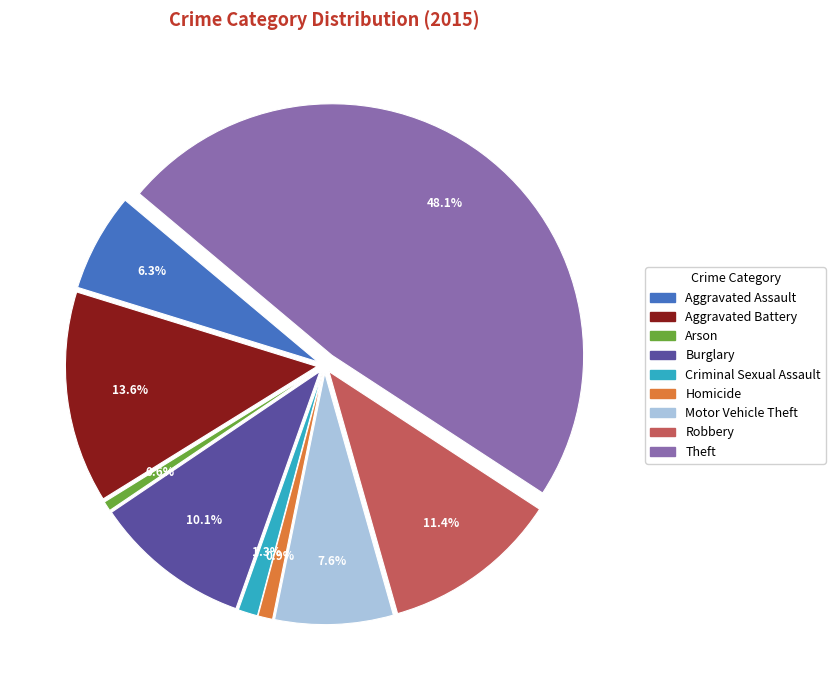

Rank the categories by value from highest to lowest.

Theft, Aggravated Battery, Robbery, Burglary, Motor Vehicle Theft, Aggravated Assault, Criminal Sexual Assault, Homicide, Arson